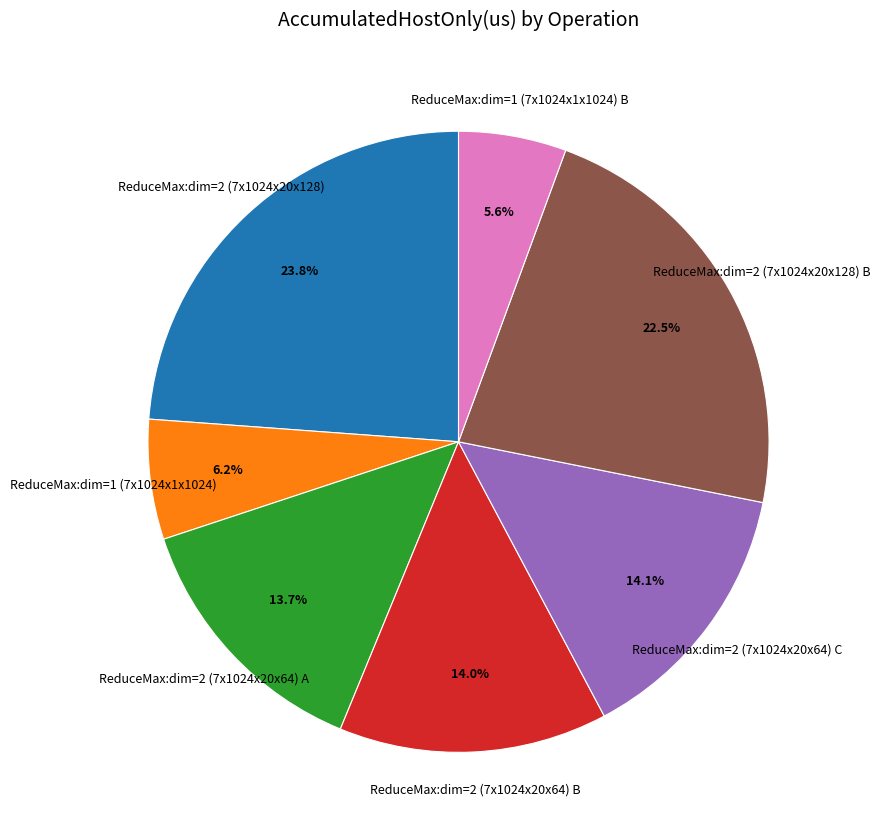

Is there a majority slice in this chart?

No